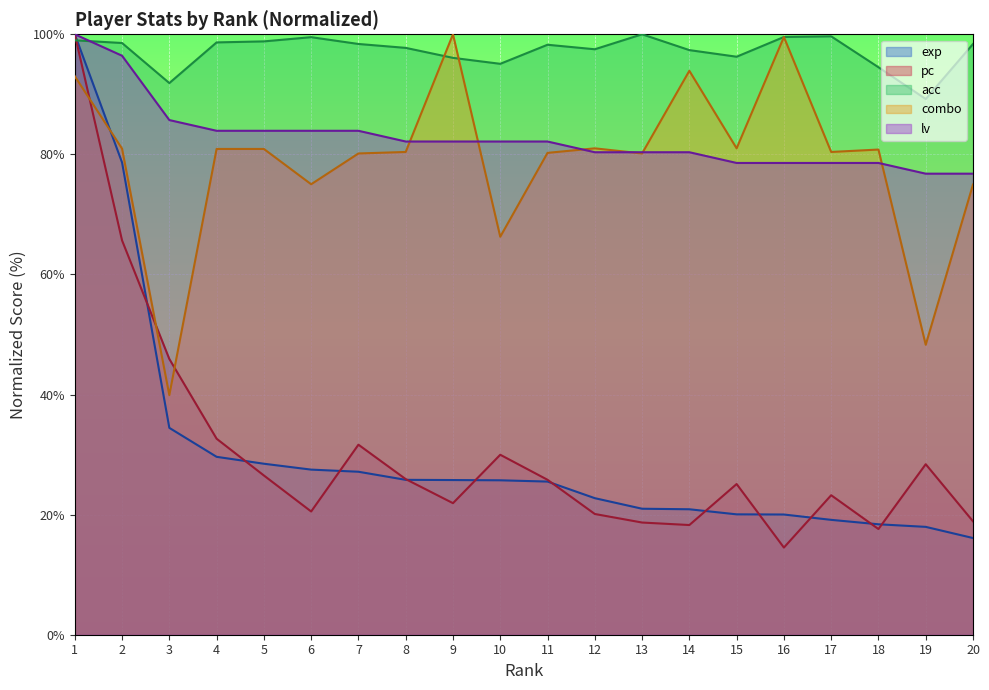

At which label does lv first exceed 82?

1